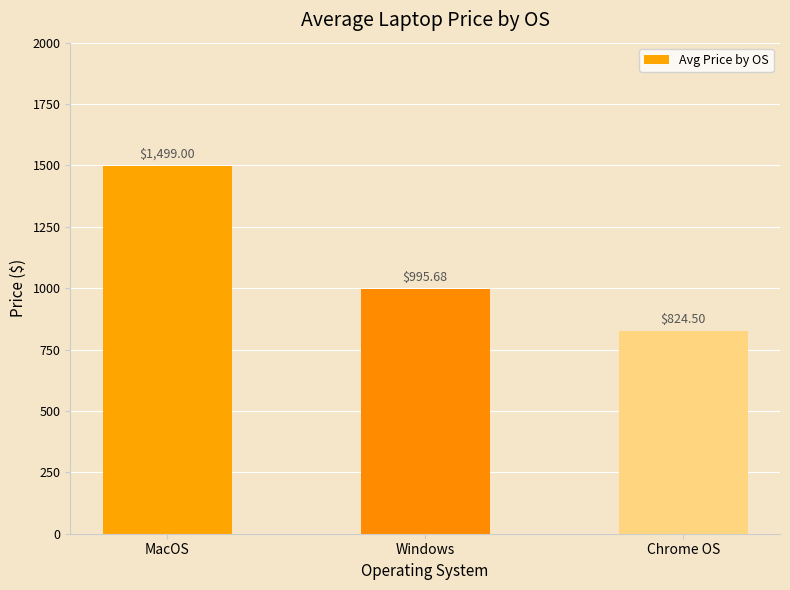

What is the ratio of the value at MacOS to the value at Chrome OS?

1.8